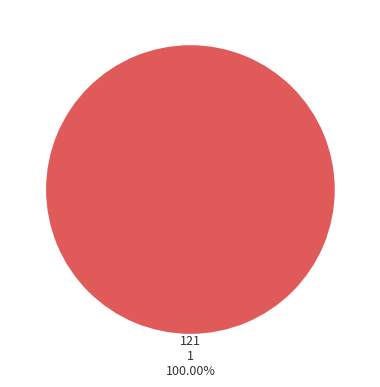

How many segments does this pie chart have?

1